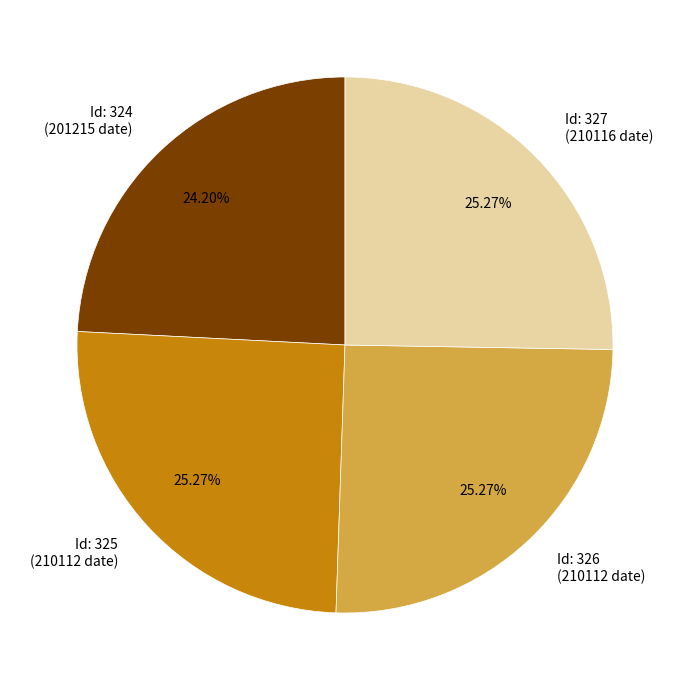

Approximately how many times larger is the value at Id: 324 (201215 date) compared to Id: 325 (210112 date)?

1.0